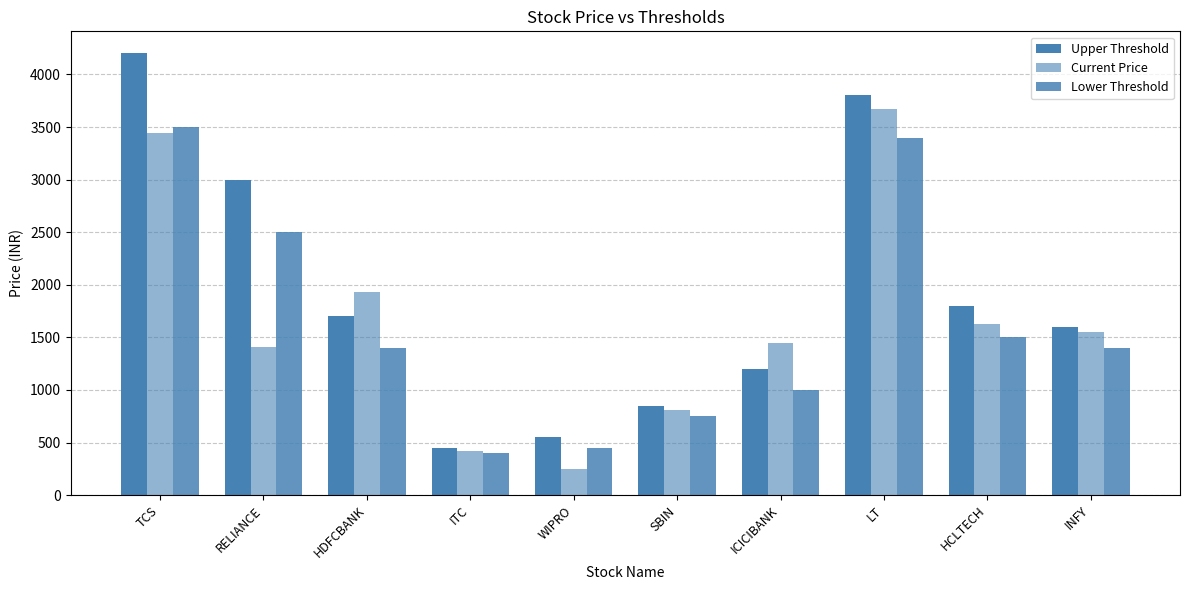

Count the number of data series in this chart.

3